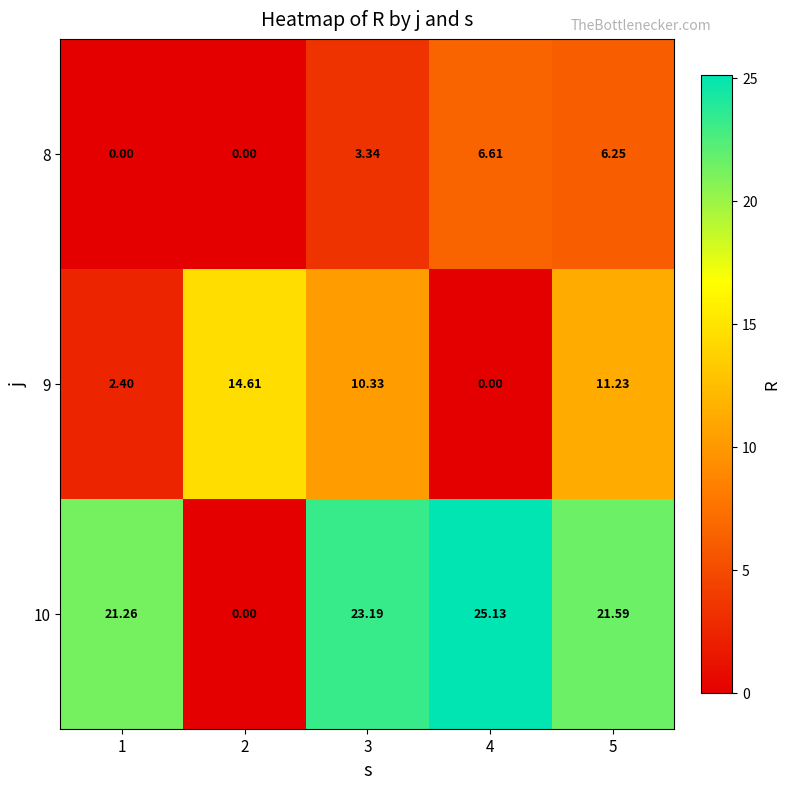

Is the value of 9 at 1 greater than the value of 10 at 3?

No